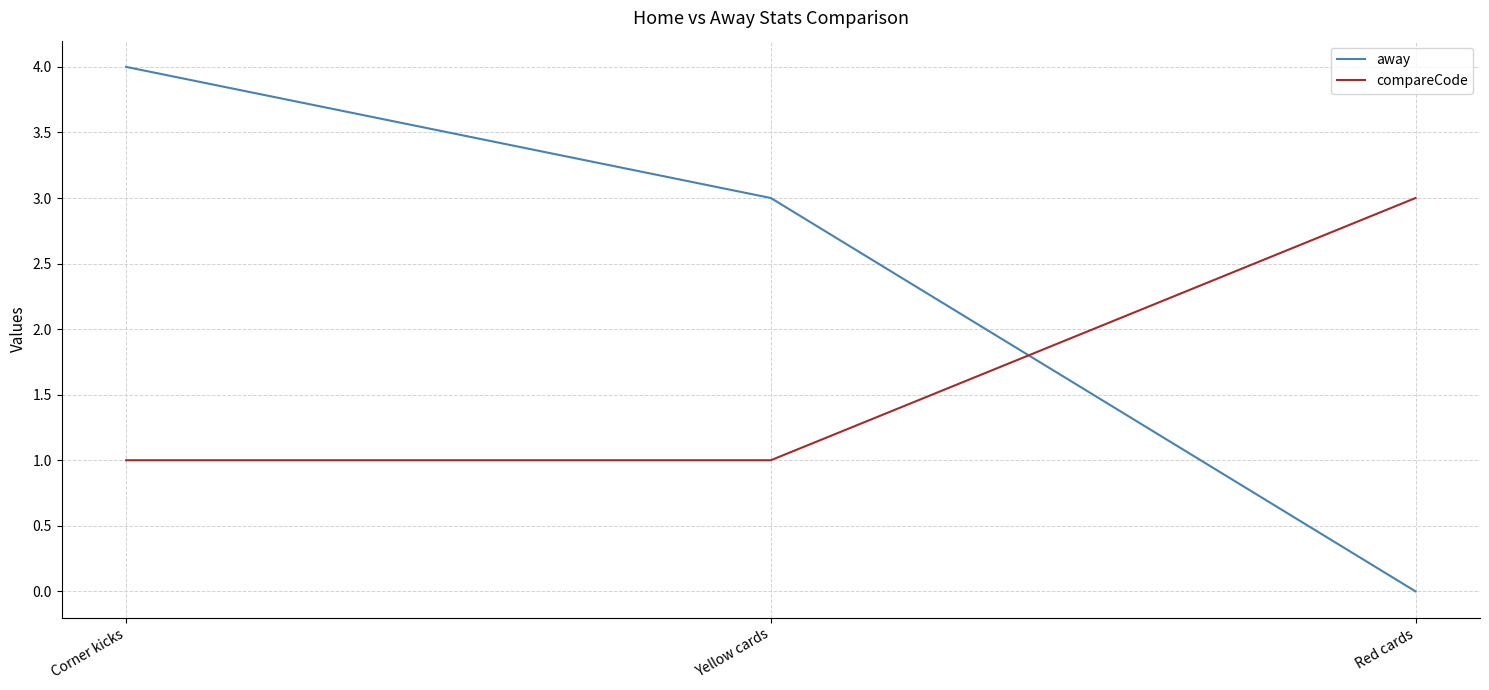

Reading left to right, list all the values displayed in this chart.

away: 4	3	0
compareCode: 1	1	3